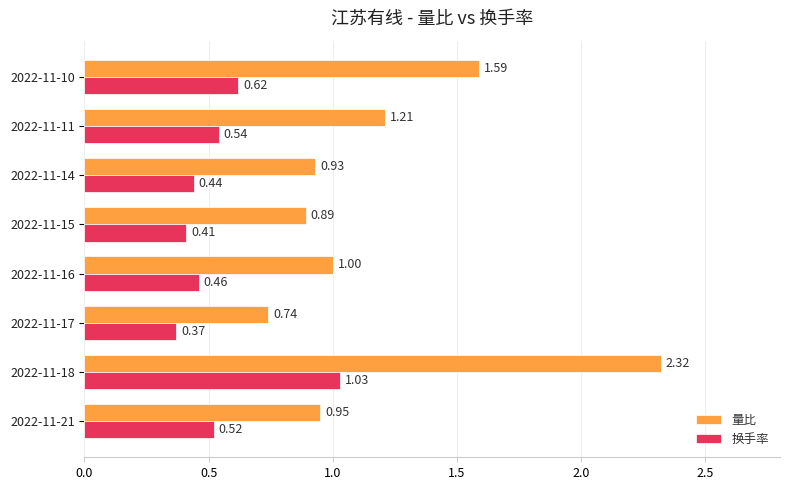

What are all the series names shown in the legend?

量比, 换手率